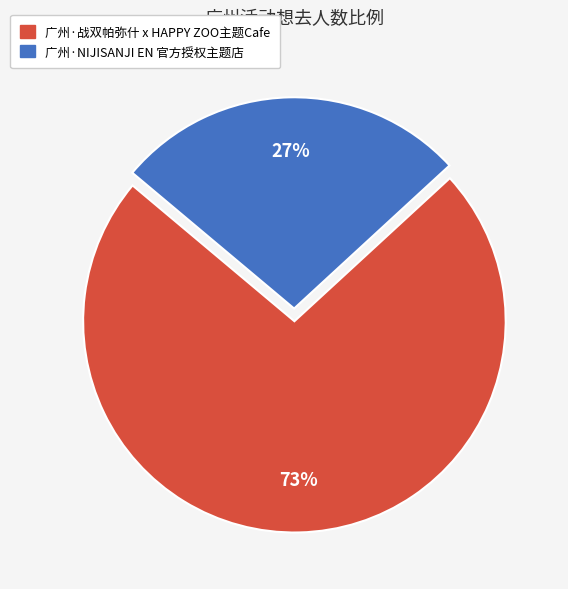

How many slices are in this pie chart?

2